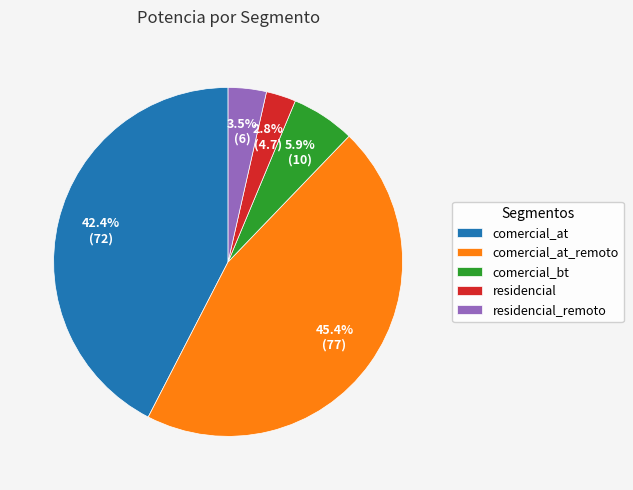

What percentage is NOT represented by comercial_at_remoto?

54.6%